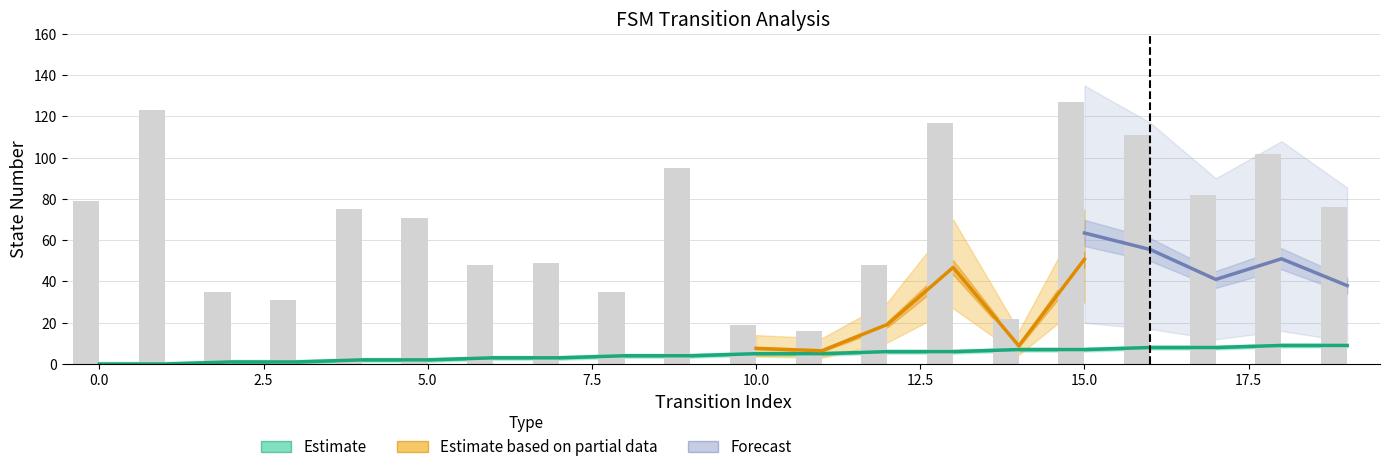

How many values in the source_state series exceed 5?

8